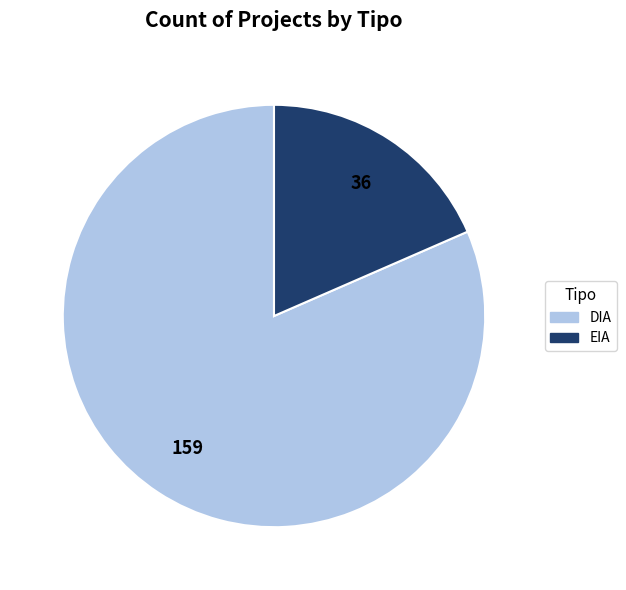

How many segments does this pie chart have?

2